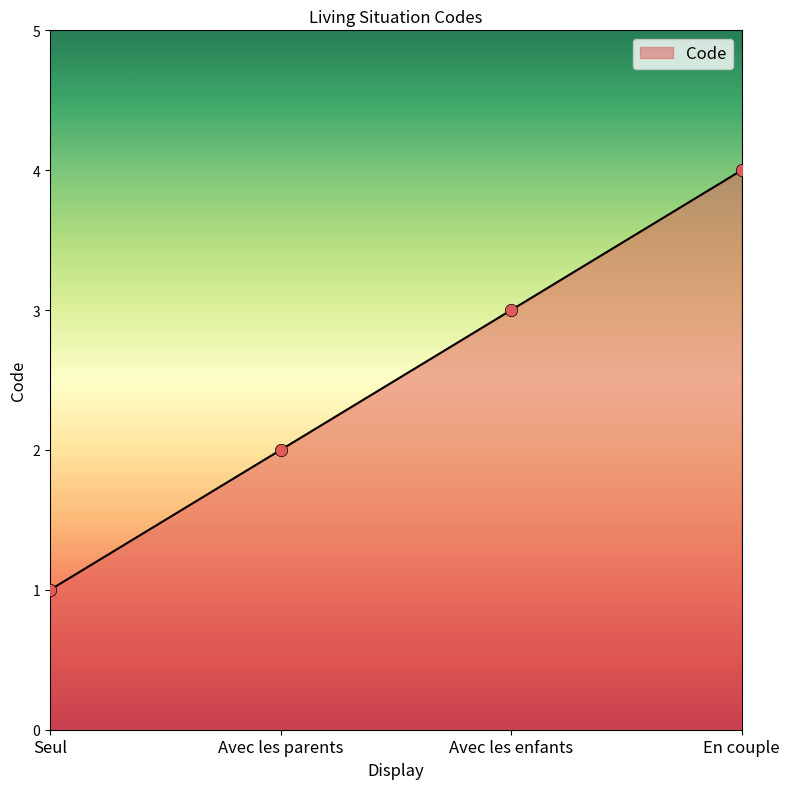

What is the change in value from Seul to Avec les parents?

+1